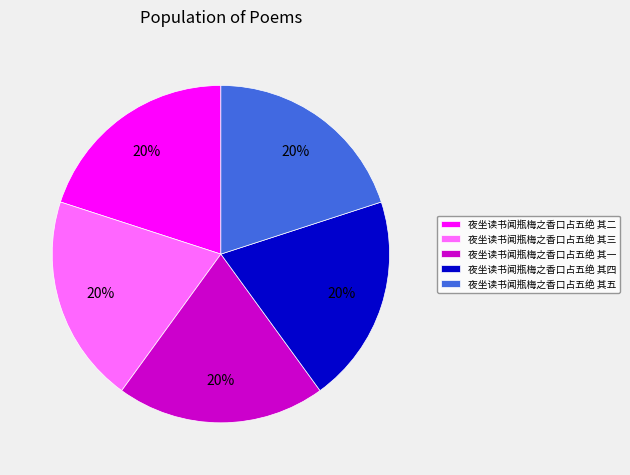

Does any single category account for the majority?

No